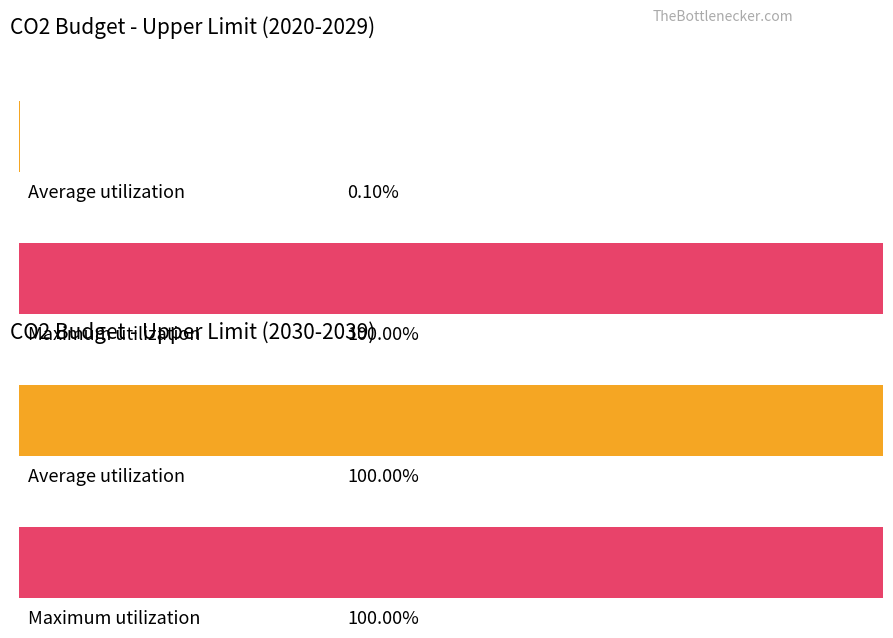

The value at 2033 is 251019.1. True or false?

False